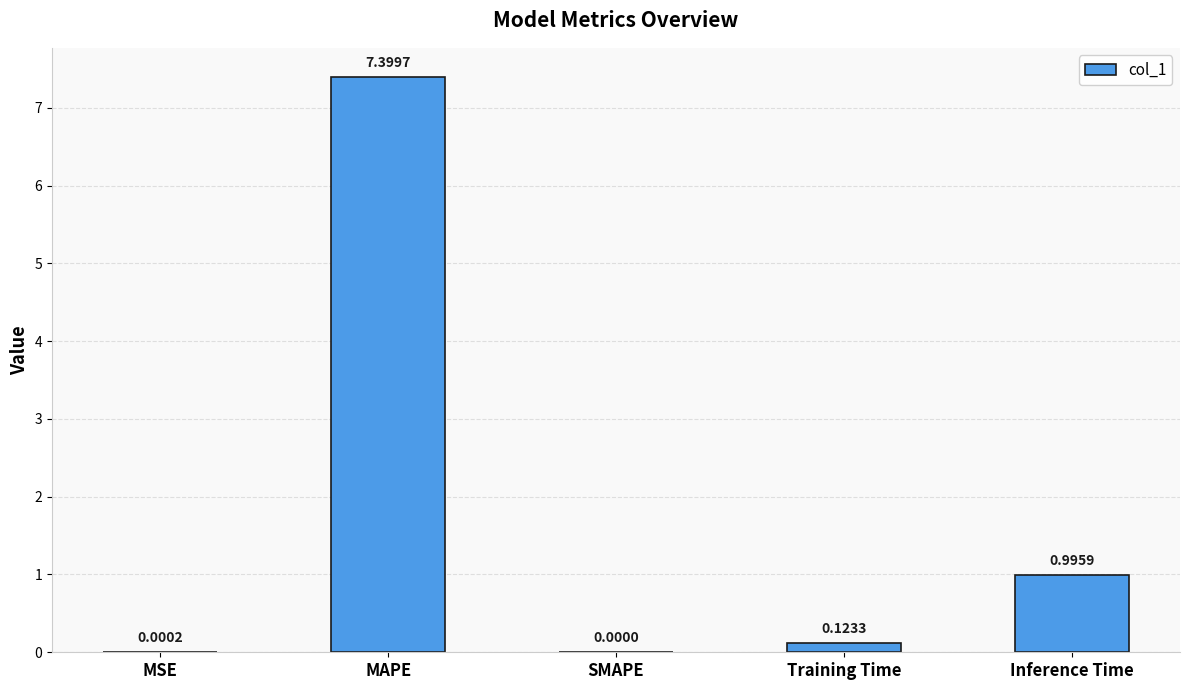

What is the sum of the values at MSE and MAPE?

7.4